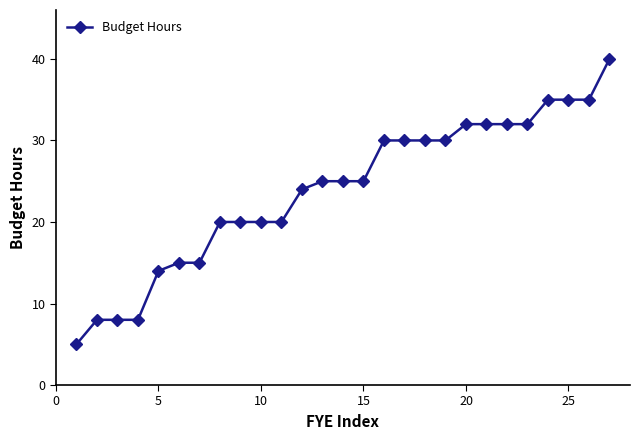

What is the value of the 27th point from the left?

40